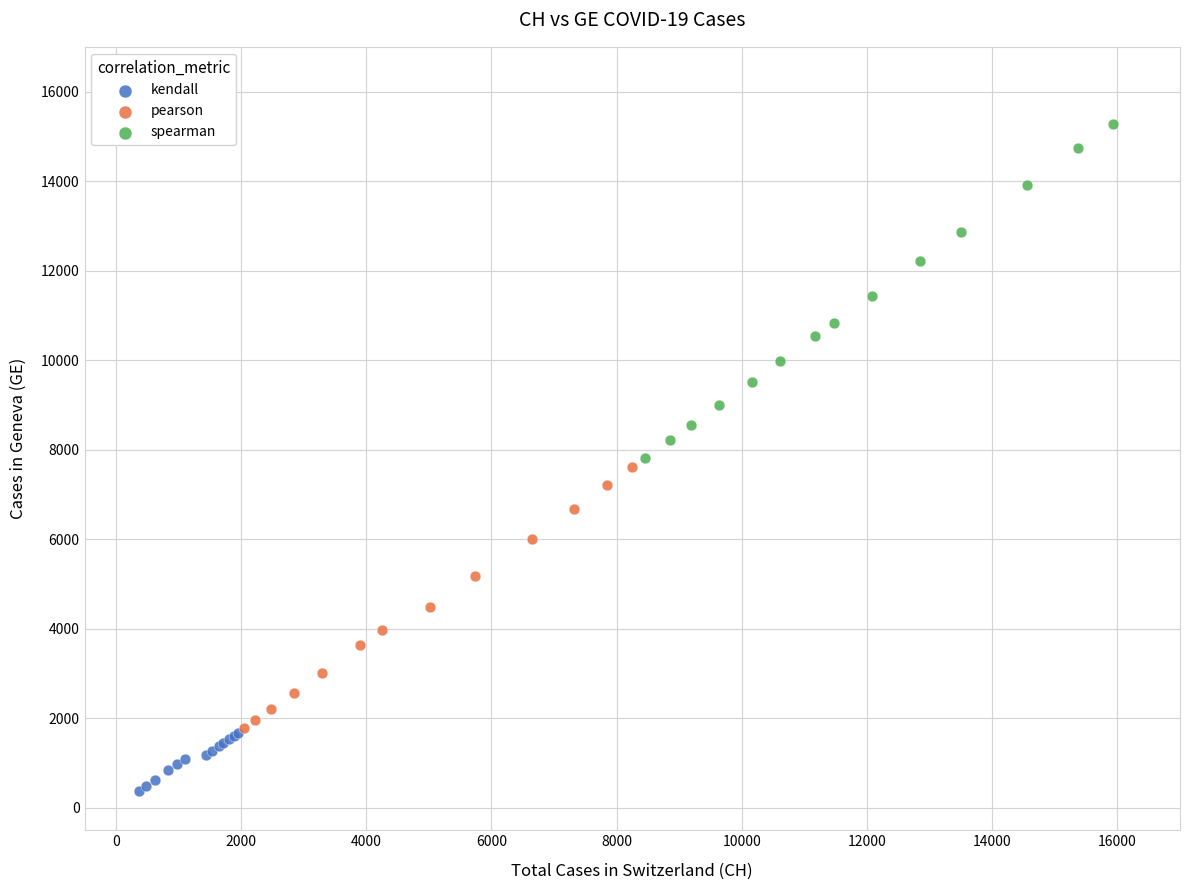

Which series contains the lowest Y value?

kendall